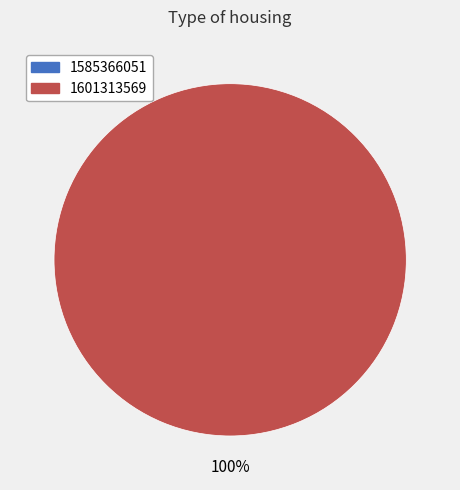

To the nearest percent, what percentage of the pie is 1601313569?

100%